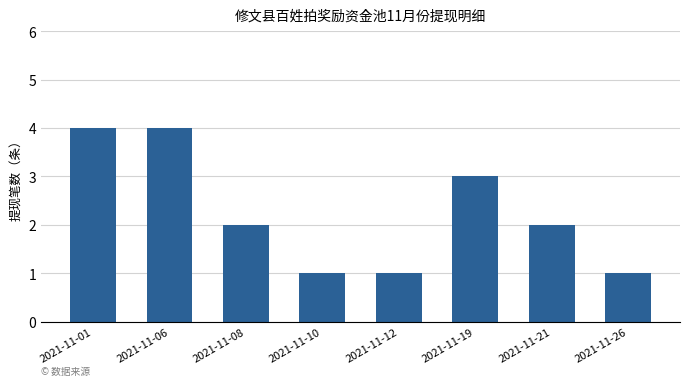

Approximately how many times larger is the value at 2021-11-10 compared to 2021-11-12?

1.0